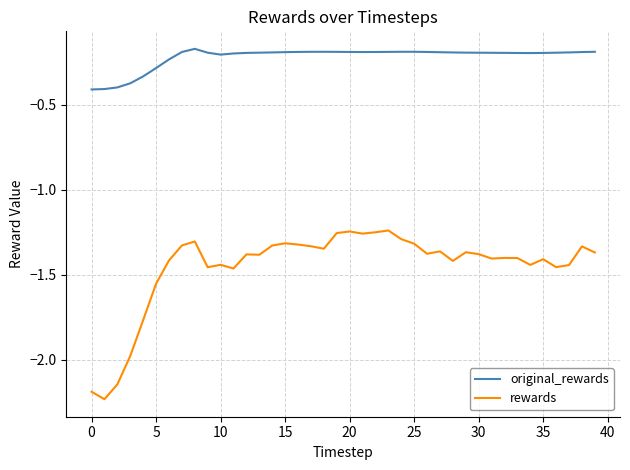

What are all the series names shown in the legend?

original_rewards, rewards